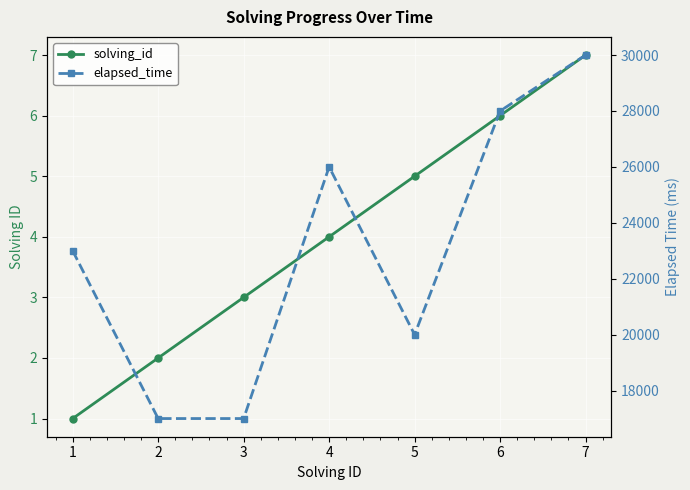

At which category does elapsed_time reach its first local peak?

4